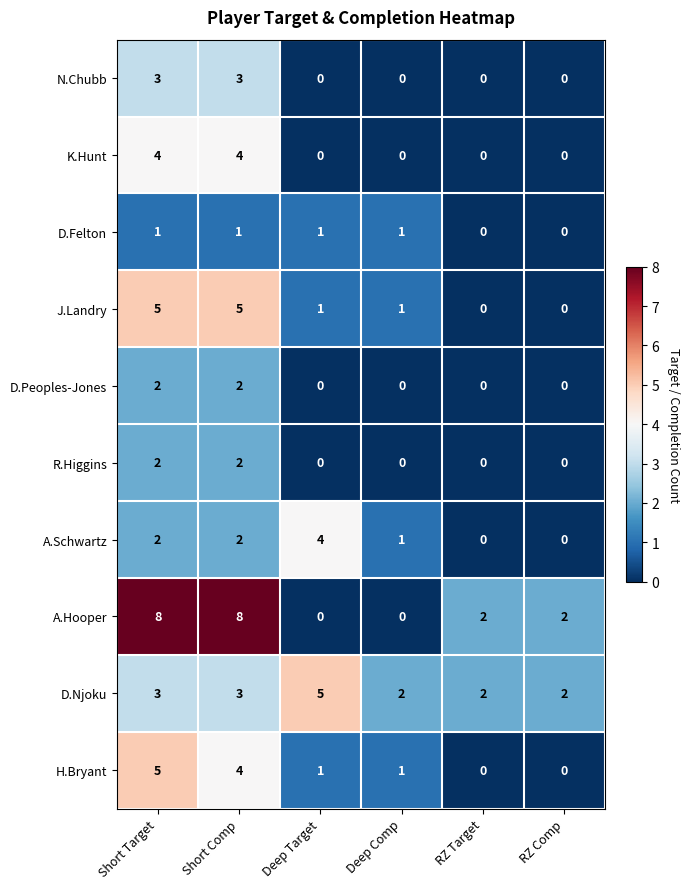

Which series has the largest total across all categories?

A.Hooper